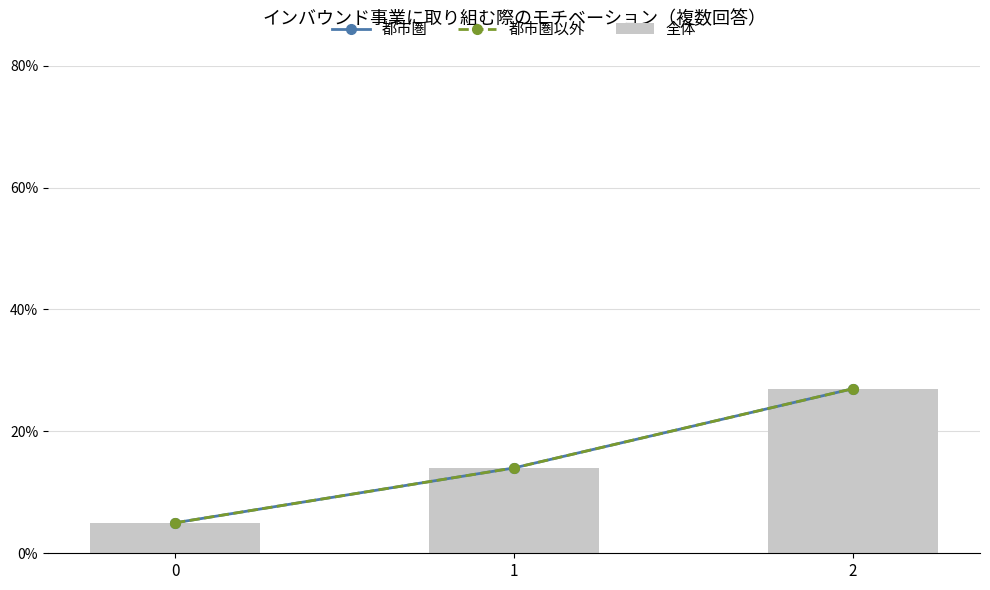

How many values in the 都市圏以外 series are below 14?

1